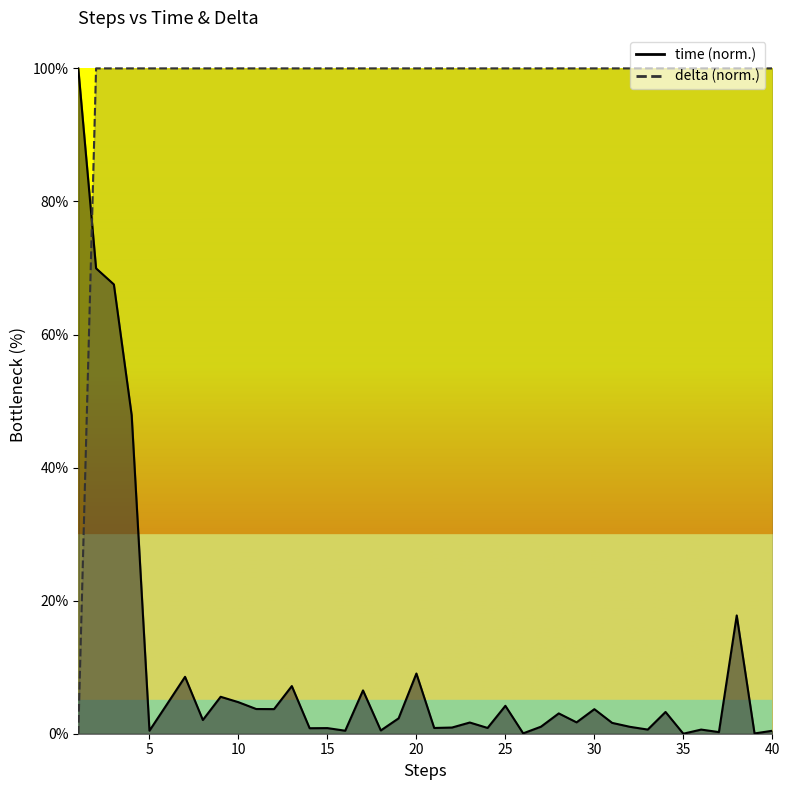

Is it true that time equals 6.4 at 30?

False